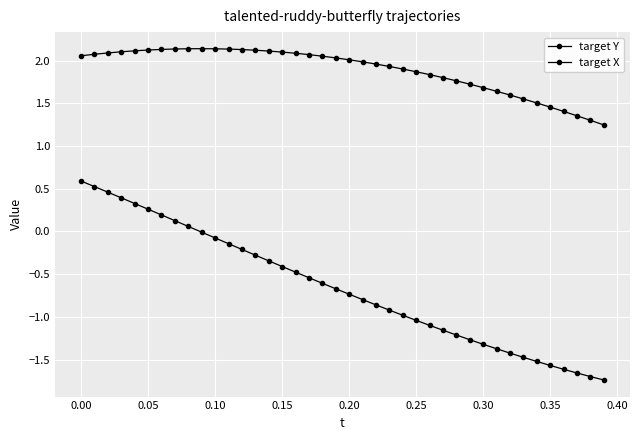

How many data points does each series have?

40